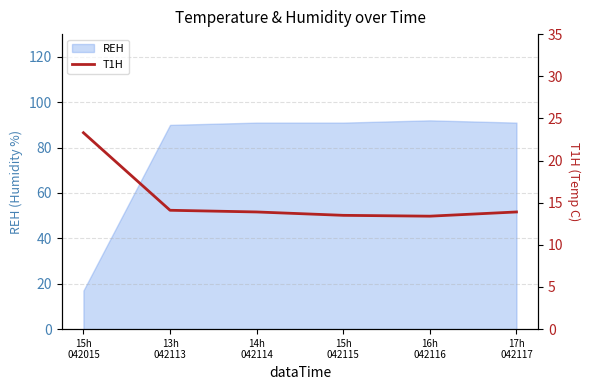

What is the value of the 4th point from the left?

13.5